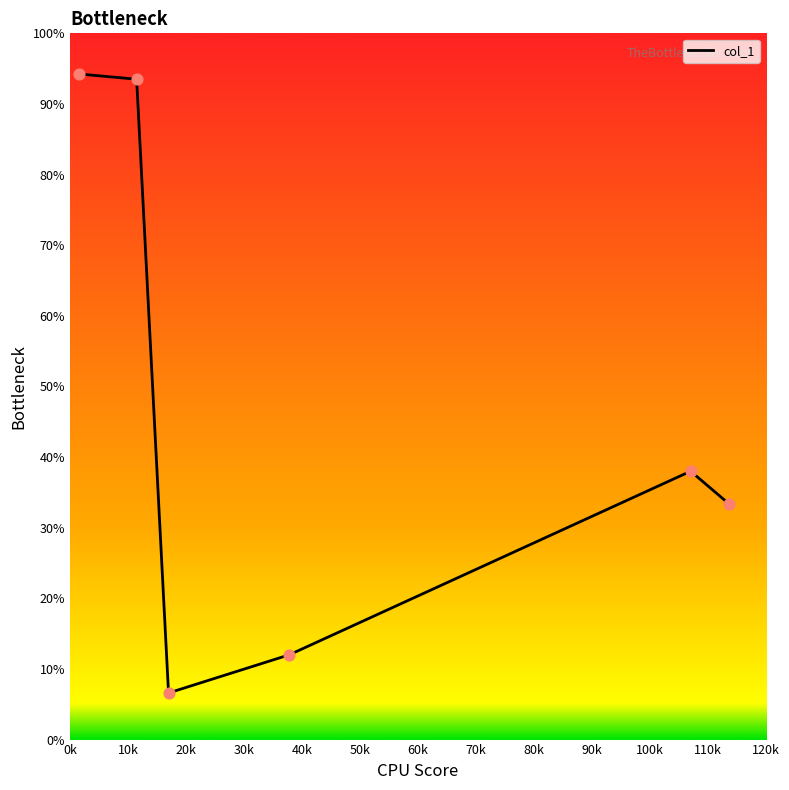

How many interior local valleys (lower than both neighbors) does the data have?

1